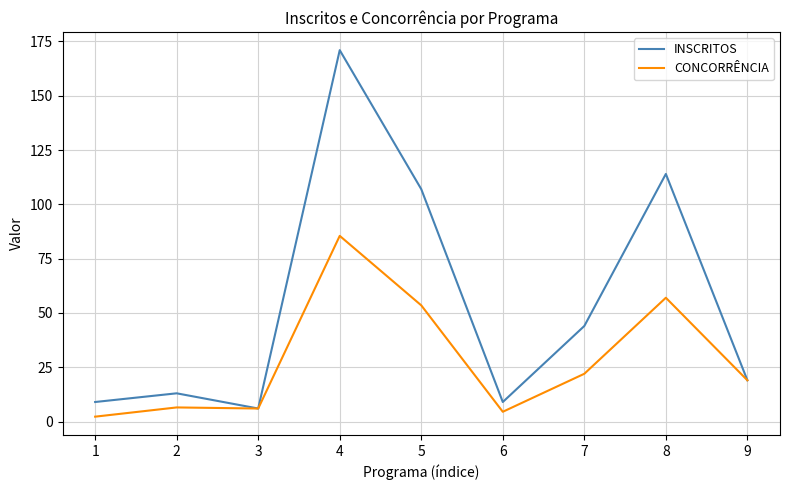

True or false: INSCRITOS has a value of 2.8 at 1.

False